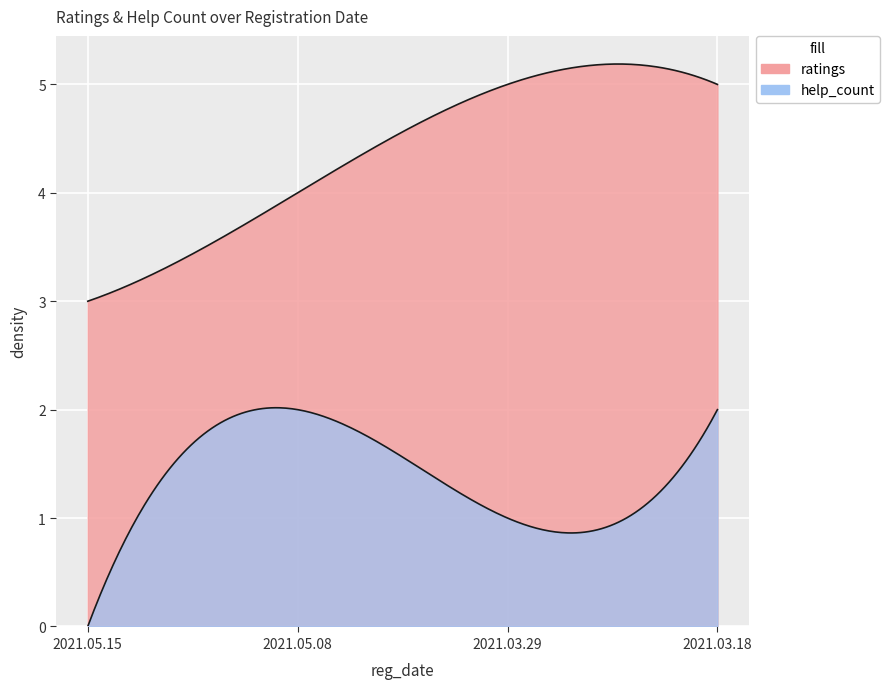

At which label is ratings closest to 4?

2021.05.08